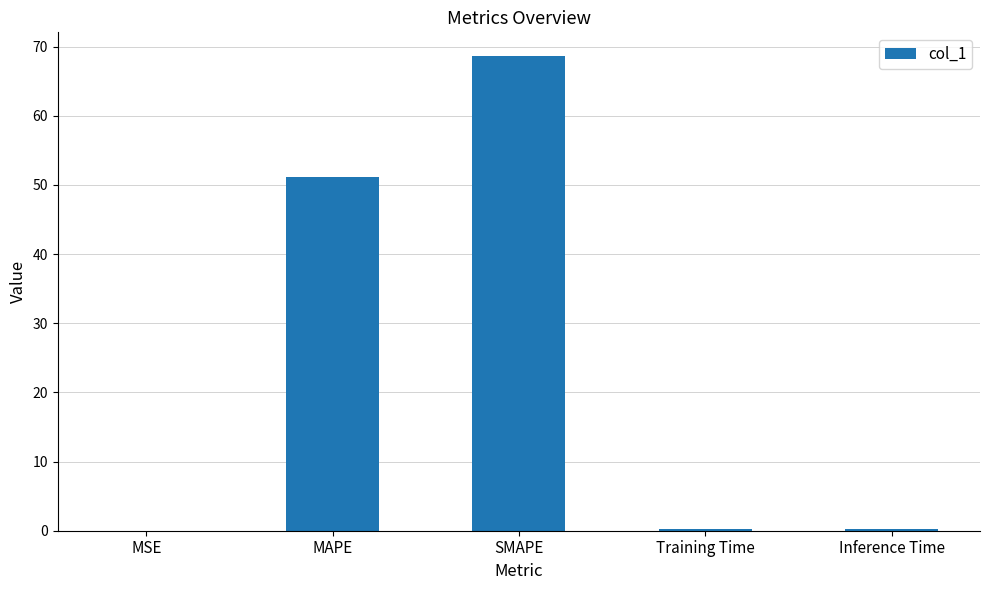

At which category does the chart reach its peak across all series?

SMAPE